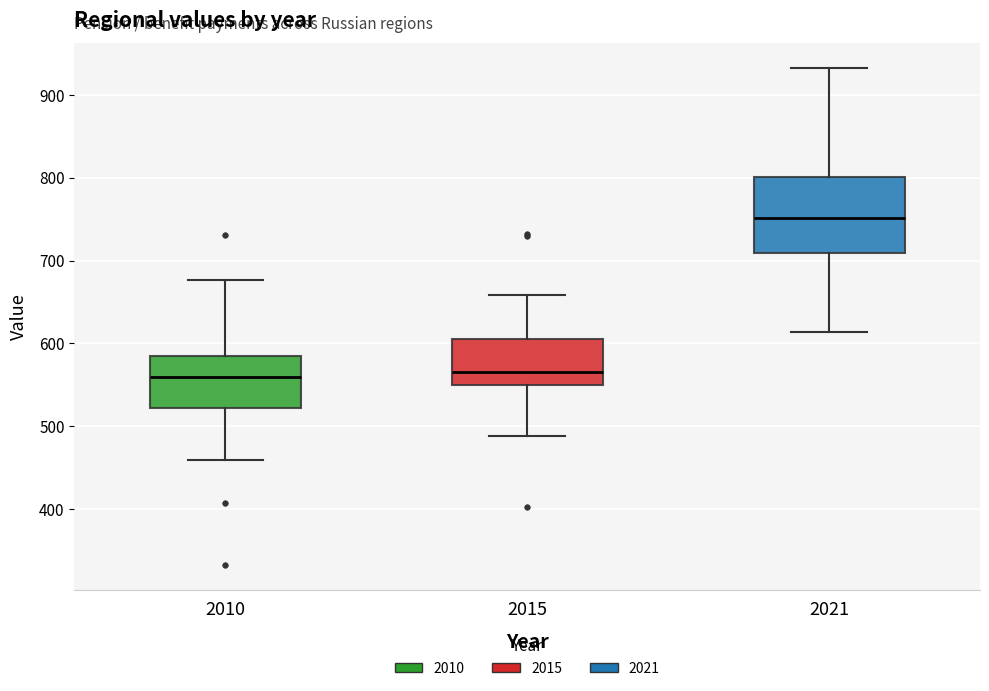

Which box is the tallest, from its lower edge to its upper edge?

2021